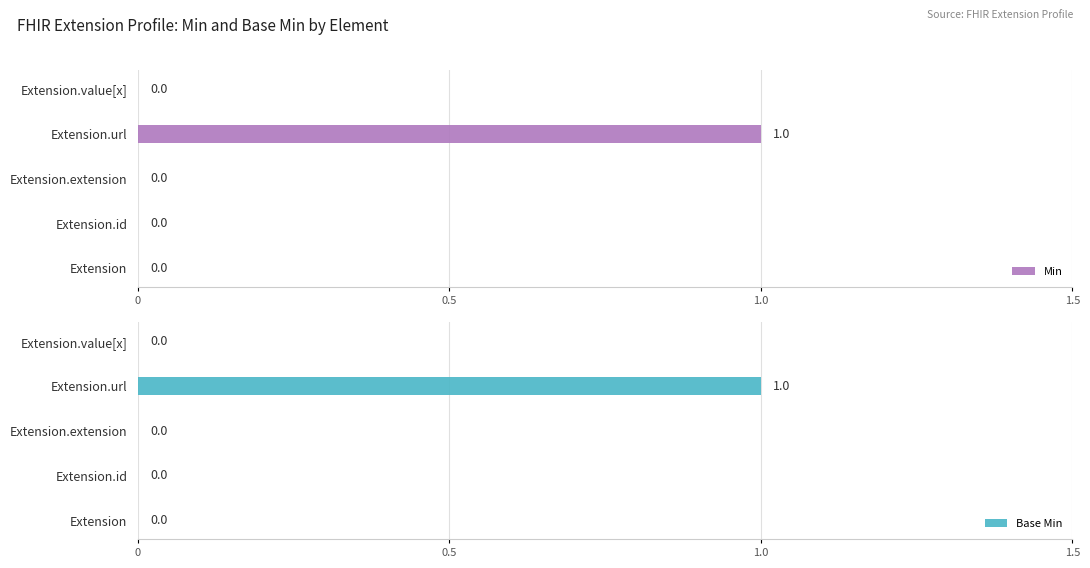

Reading right to left, transcribe all the data shown in this chart.

Min: 0	1	0	0	0
Base Min: 0	1	0	0	0